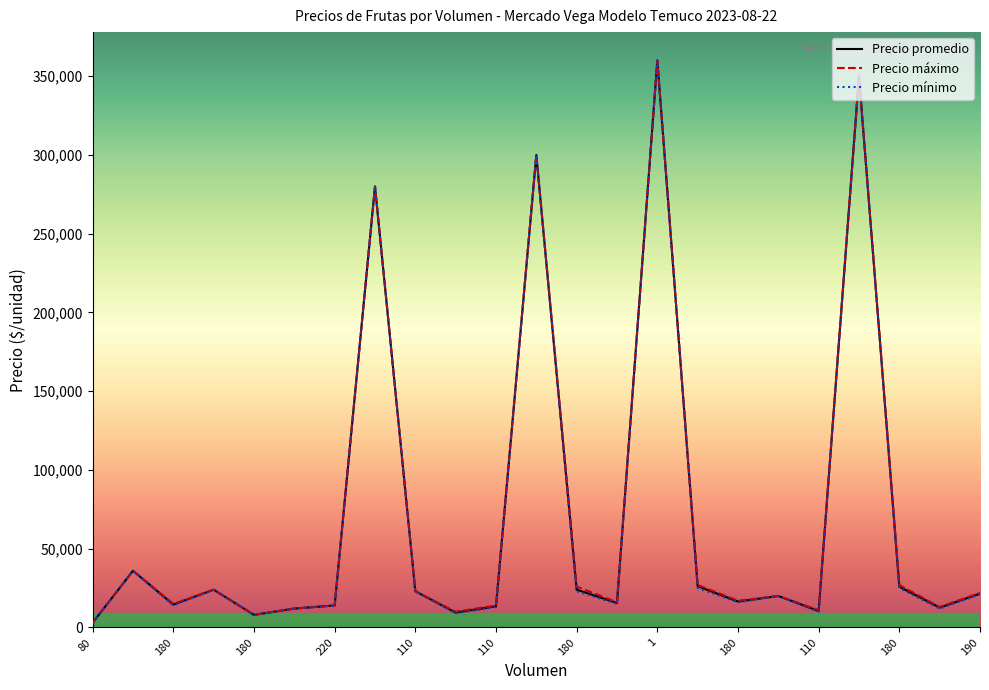

List the series in order of their overall mean, lowest first.

Precio mínimo, Precio promedio, Precio máximo